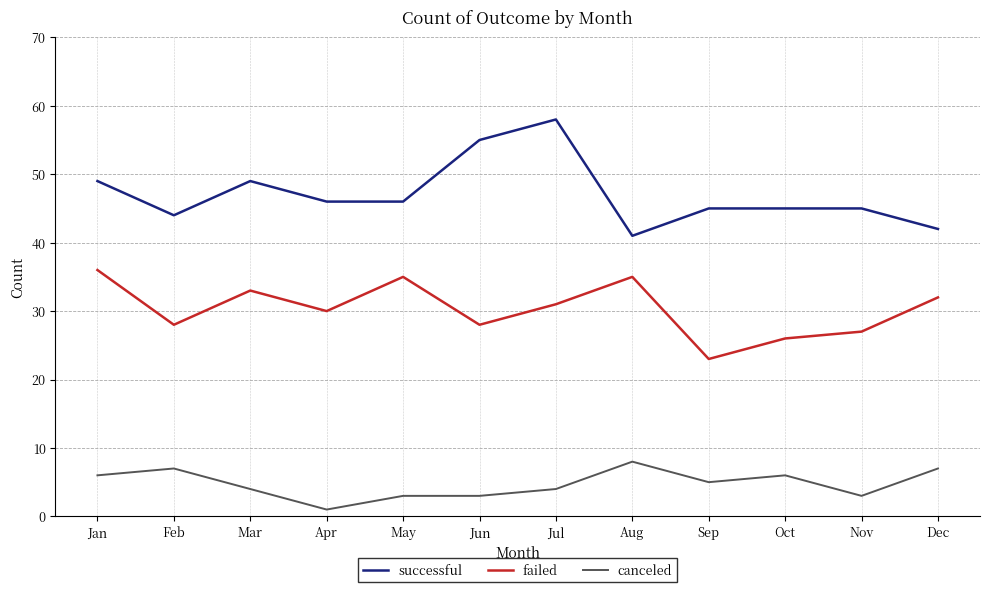

Is it true that canceled equals 10 at Oct?

False